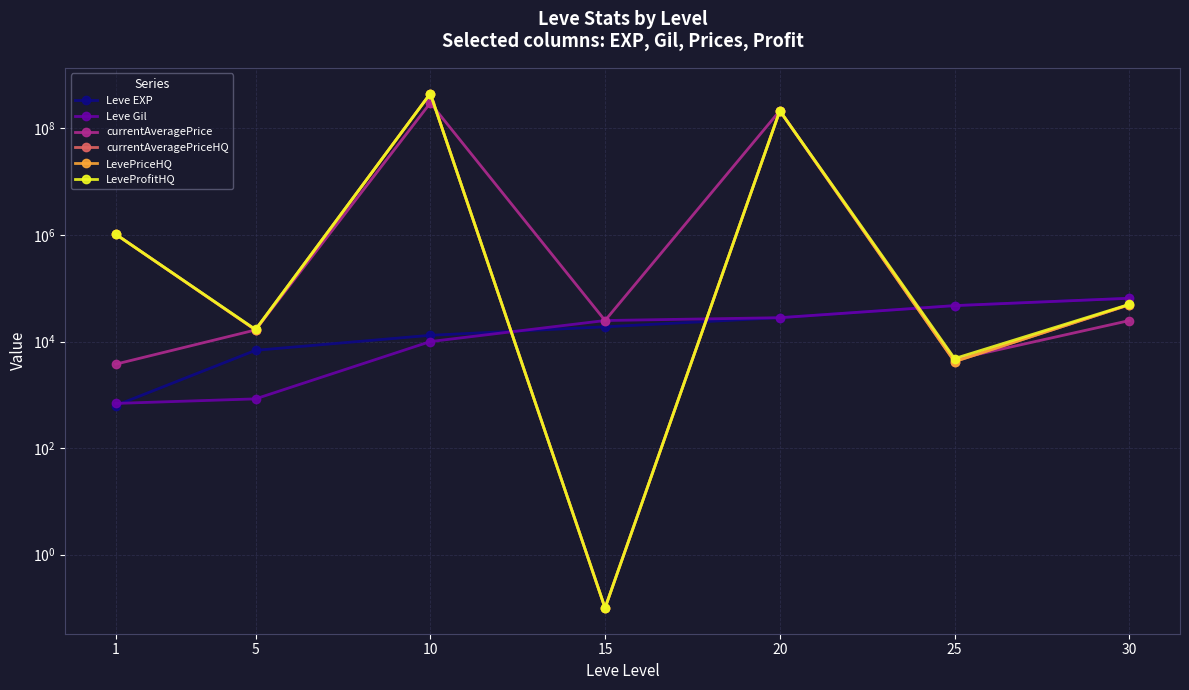

Rank the categories by Leve Gil value from highest to lowest.

30, 25, 20, 15, 10, 5, 1